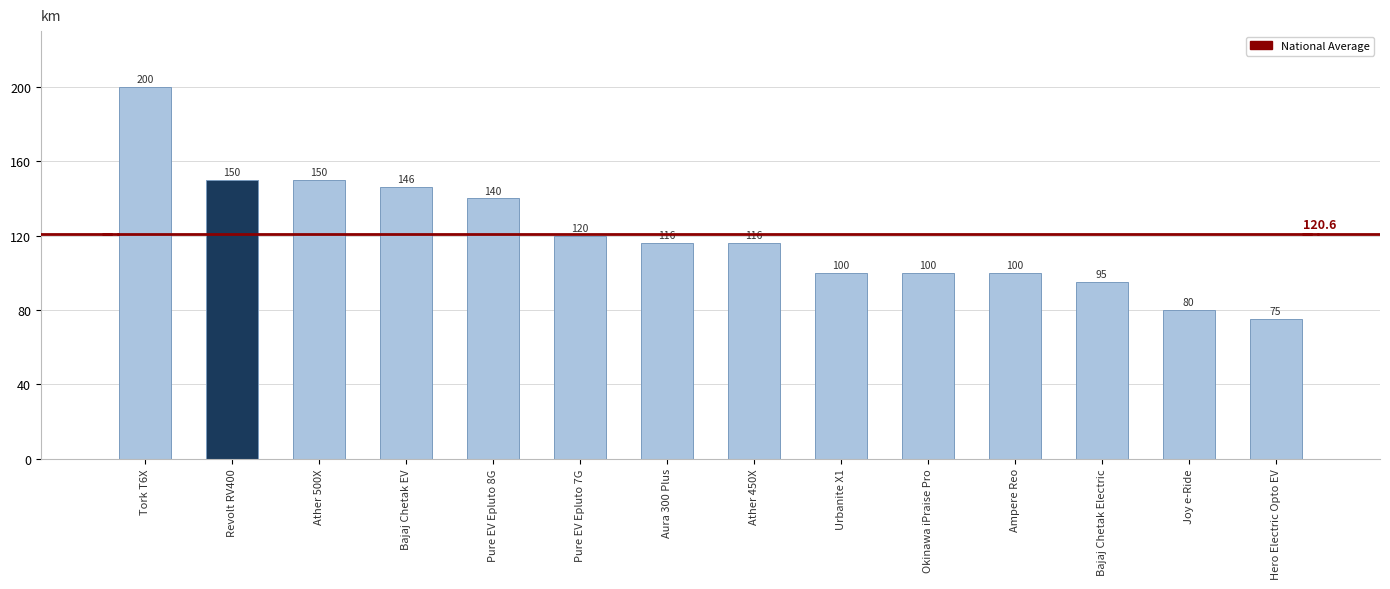

At which category does the chart reach its peak across all series?

Tork T6X